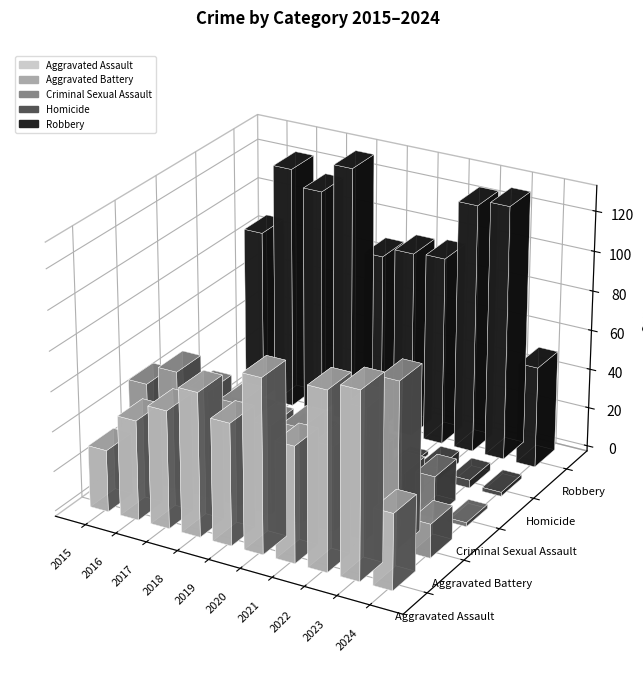

Is the value of Aggravated Battery at 2016 greater than the value of Homicide at 2021?

Yes